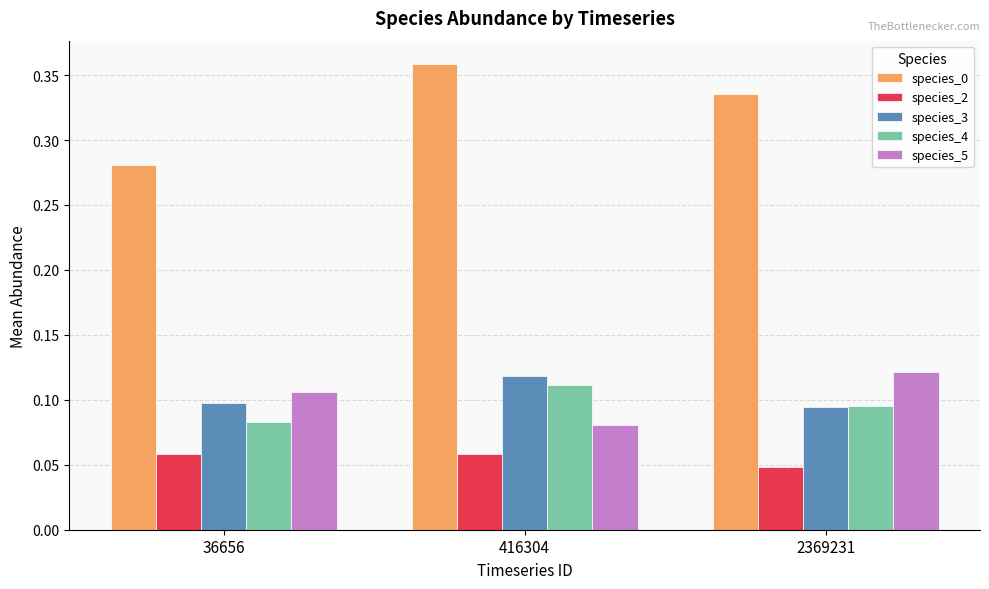

How many species_3 values are between 0 and 1?

3